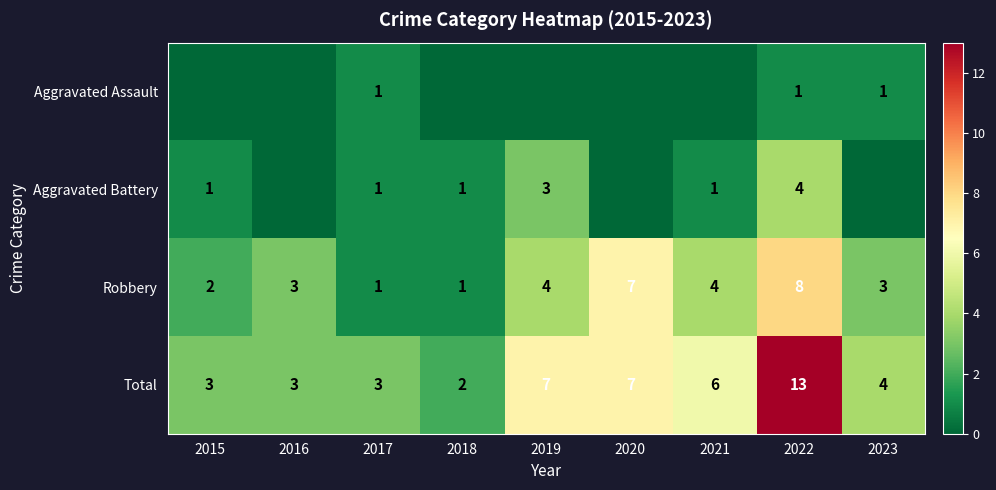

What is the difference between the maximum and minimum values in the Robbery series?

7